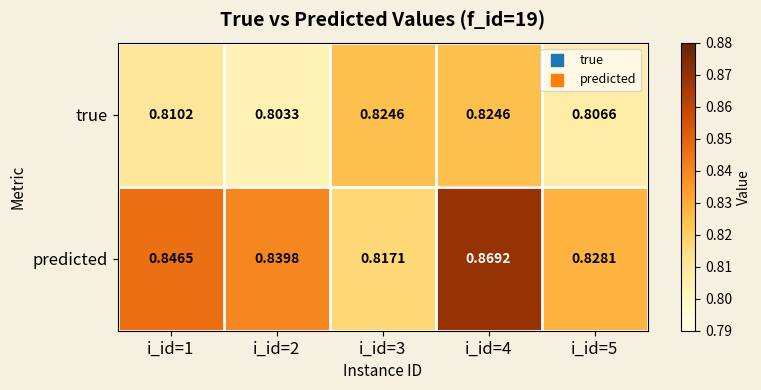

At which category is the sum across all series the highest?

i_id=4